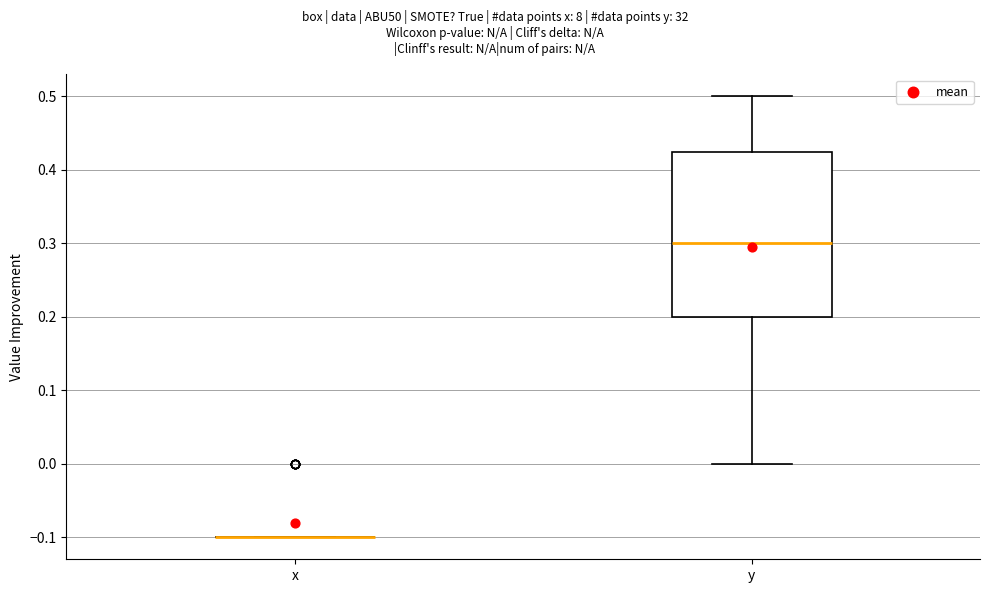

Where is the lower edge of the box for y on the y-axis? The values are not printed on the chart, so give them approximately, as read against the axis.

0.20